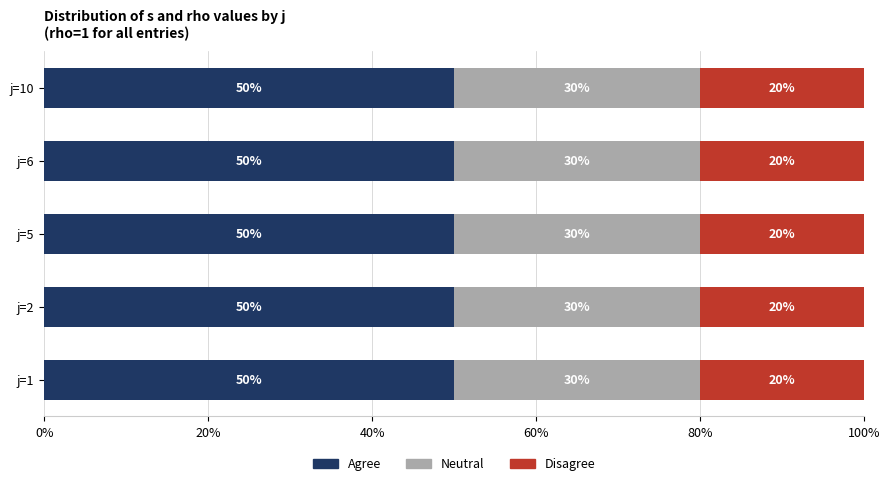

What is the approximate value of Agree at j=5?

50